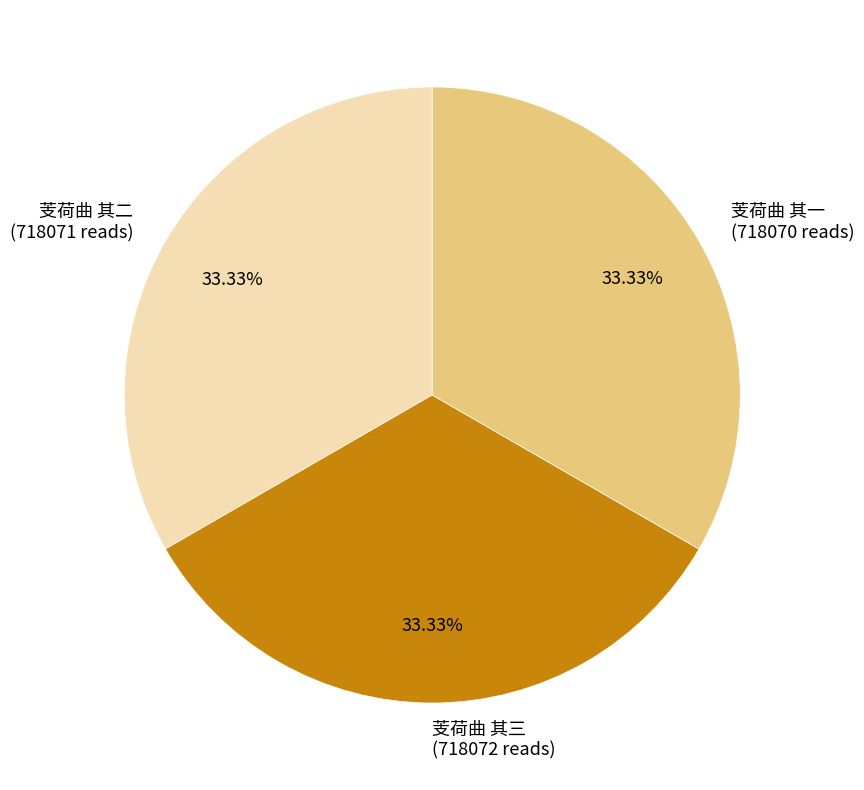

Does any single category account for the majority?

No